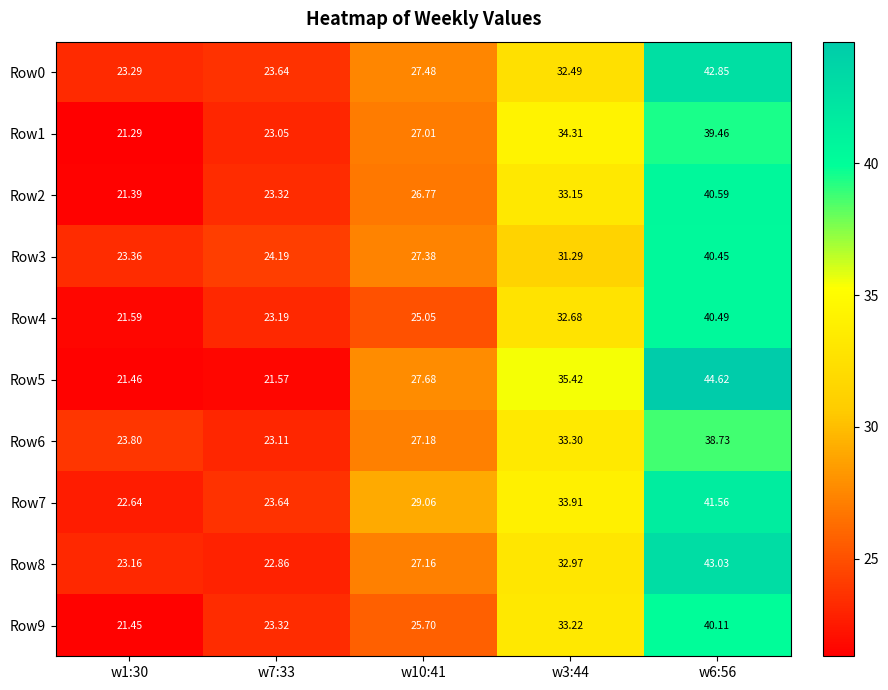

How many categories are shown in the chart?

5